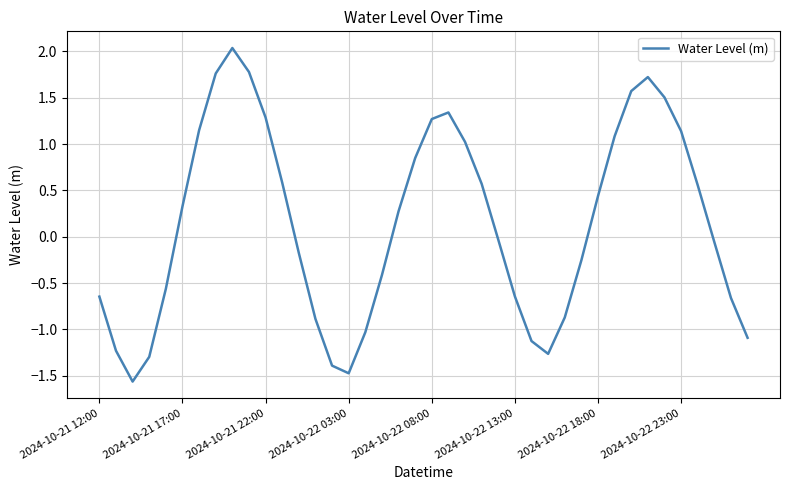

What is the maximum value shown in the chart?

2.0